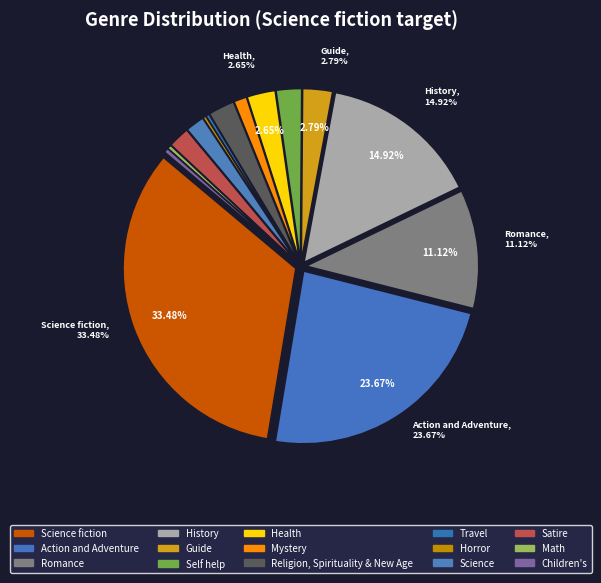

To the nearest percent, what portion does Mystery represent?

1%